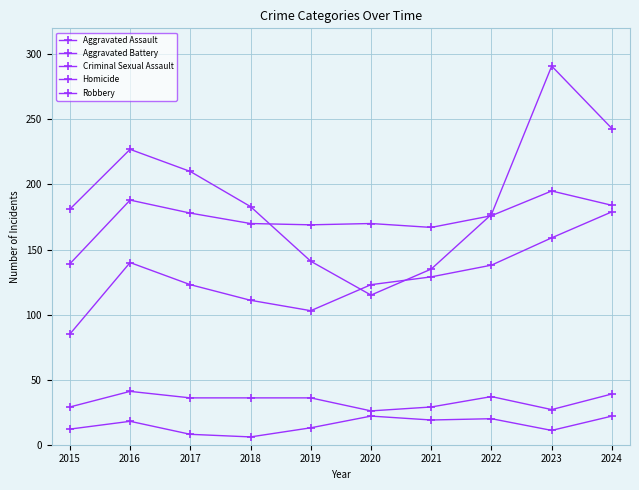

List the series in order of their peak value, lowest first.

Homicide, Criminal Sexual Assault, Aggravated Assault, Aggravated Battery, Robbery